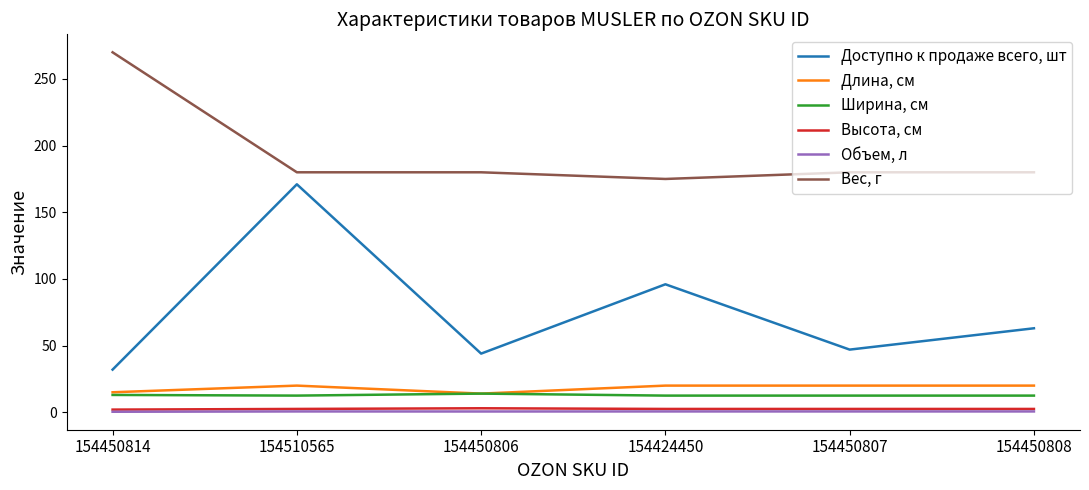

List the series in order of their peak value, highest first.

Вес, г, Доступно к продаже всего, шт, Длина, см, Ширина, см, Высота, см, Объем, л